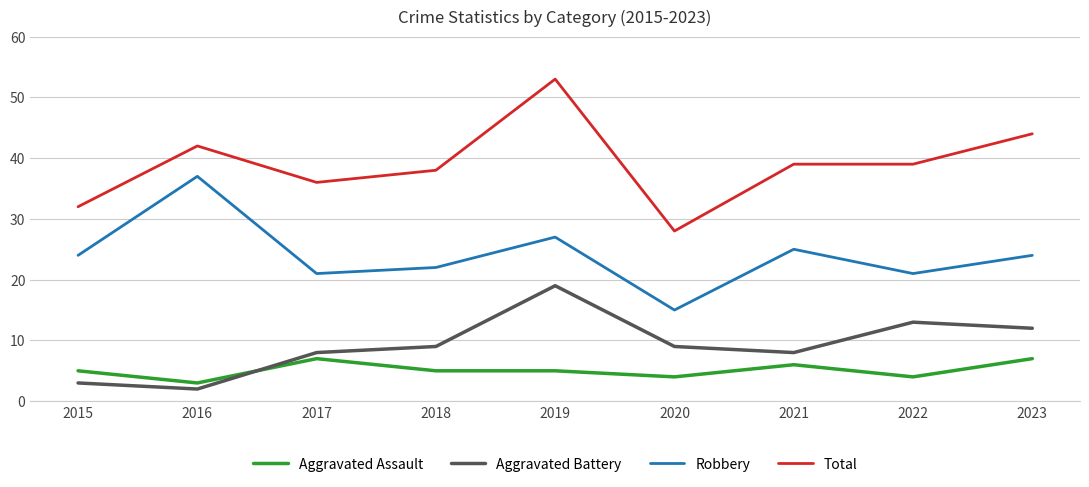

Which series has the widest spread of values?

Total